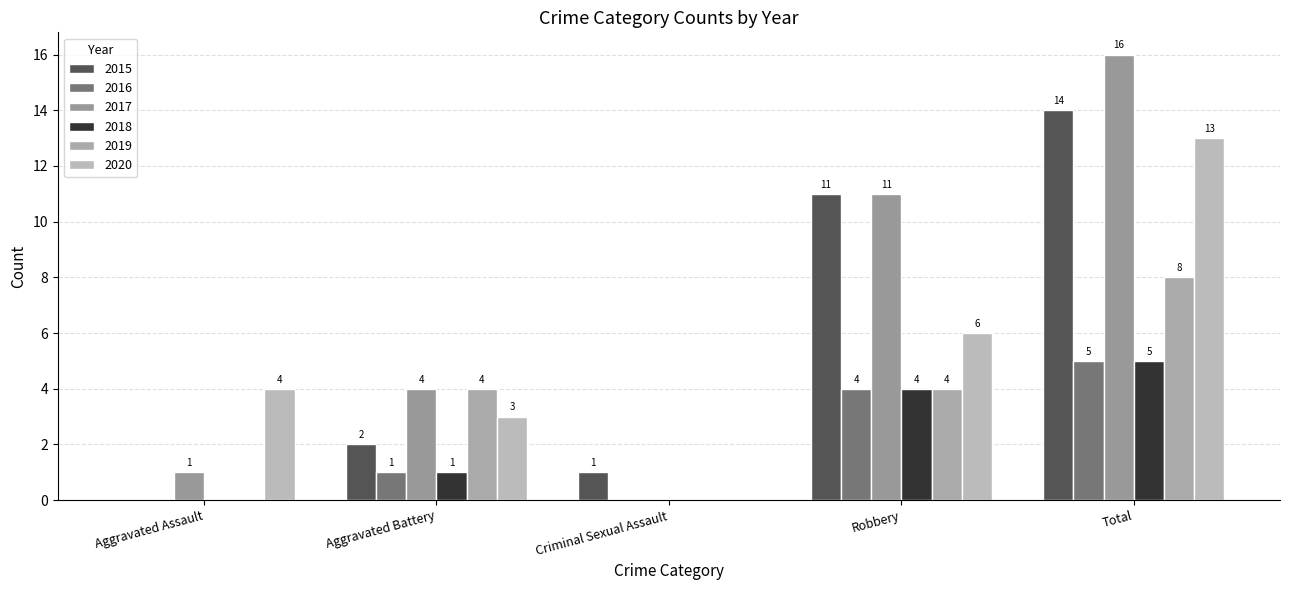

Is the value of 2018 at Total greater than the value of 2020 at Criminal Sexual Assault?

Yes